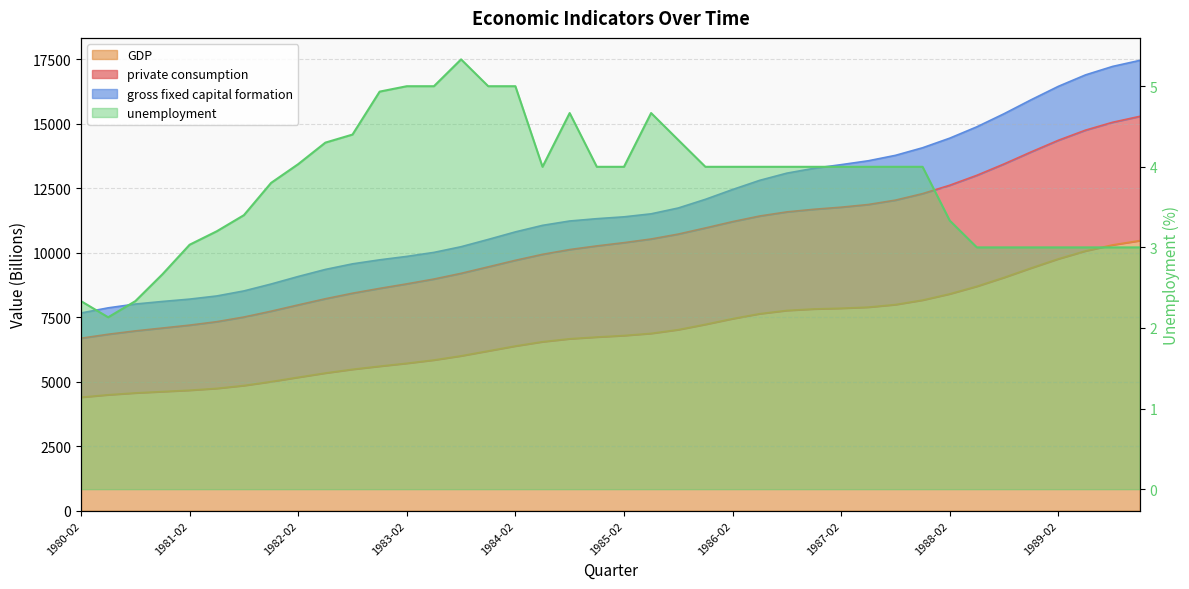

What is the sum of the private consumption values at 1980-02 and 1986-08?

18269.0